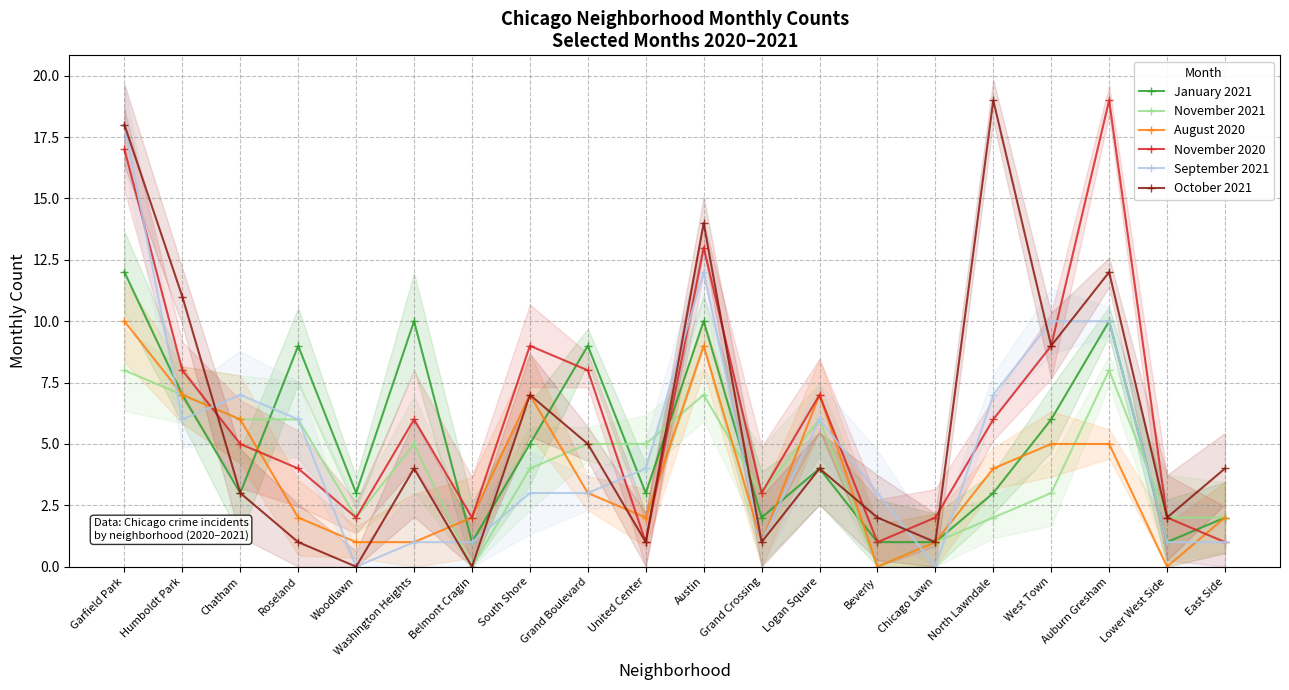

At which label does August 2020 first exceed 3?

Garfield Park